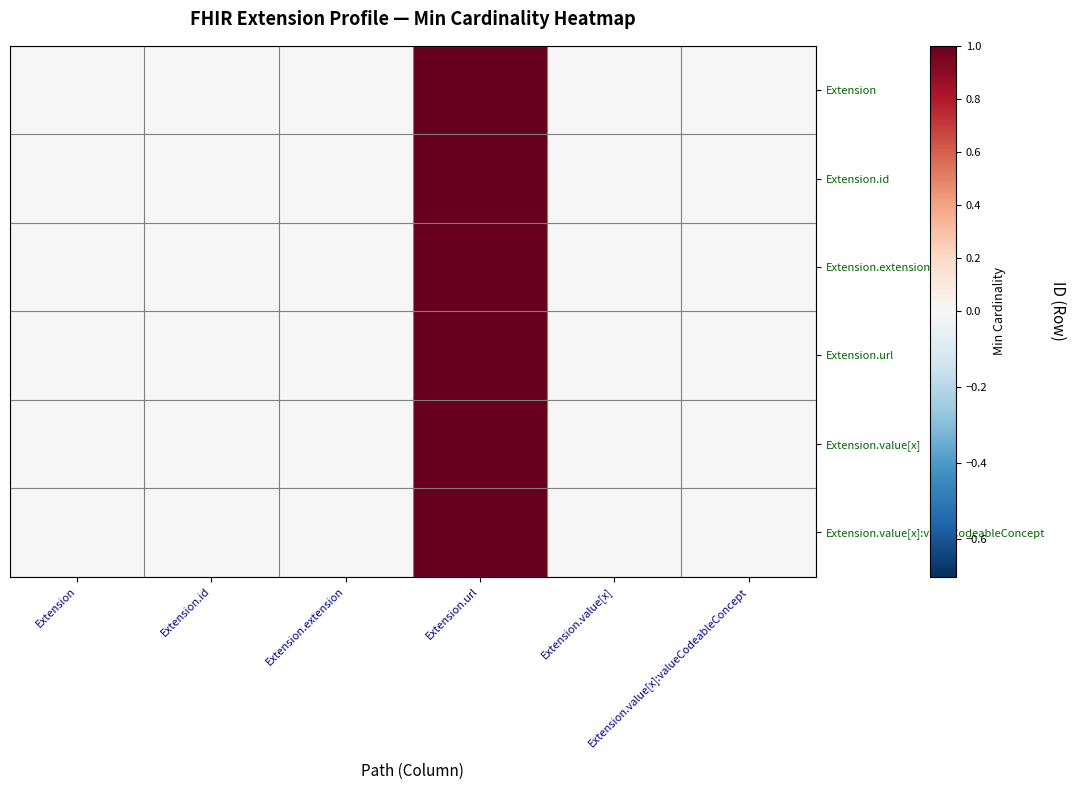

At Extension, list the series in order from smallest to largest.

Extension, Extension.id, Extension.extension, Extension.url, Extension.value[x], Extension.value[x]:valueCodeableConcept